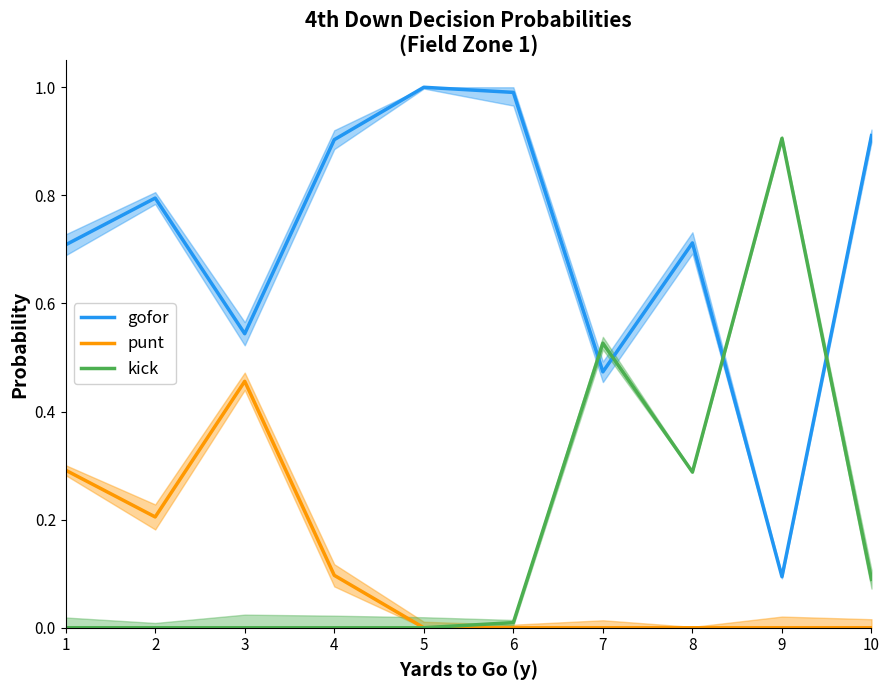

Which series has the widest spread of values?

gofor